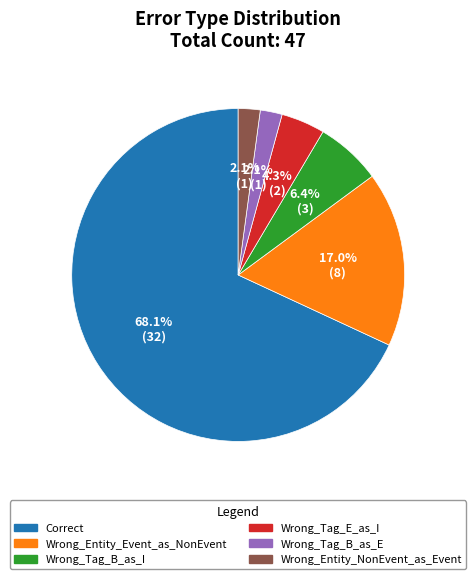

To the nearest percent, what portion does Wrong_Tag_B_as_E represent?

2%